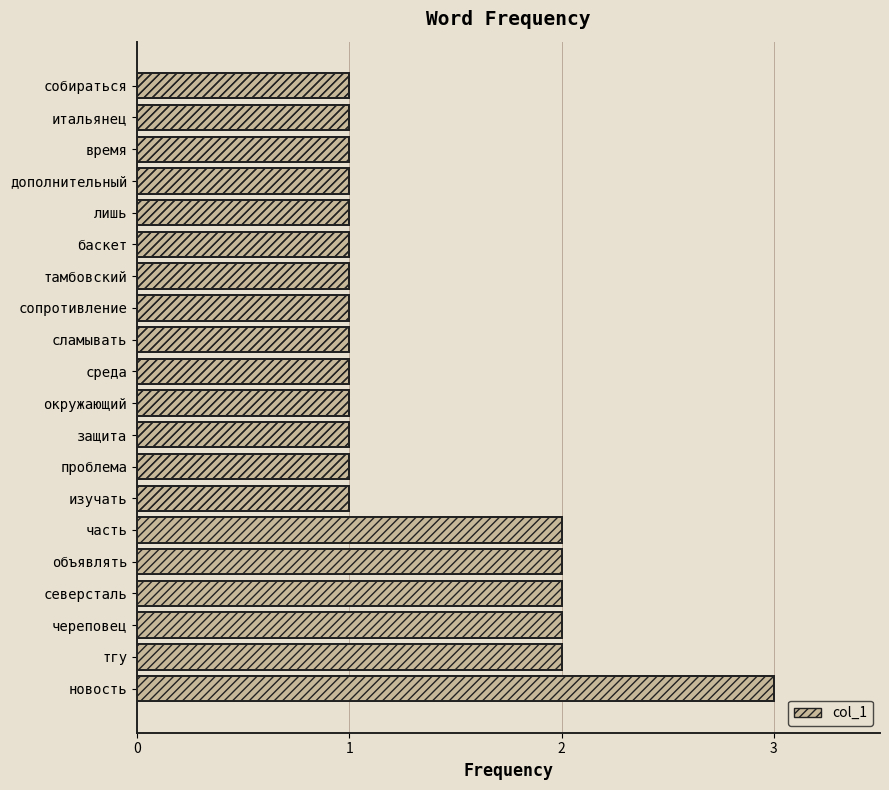

Reading left to right, list all the values displayed in this chart.

3	2	2	2	2	2	1	1	1	1	1	1	1	1	1	1	1	1	1	1